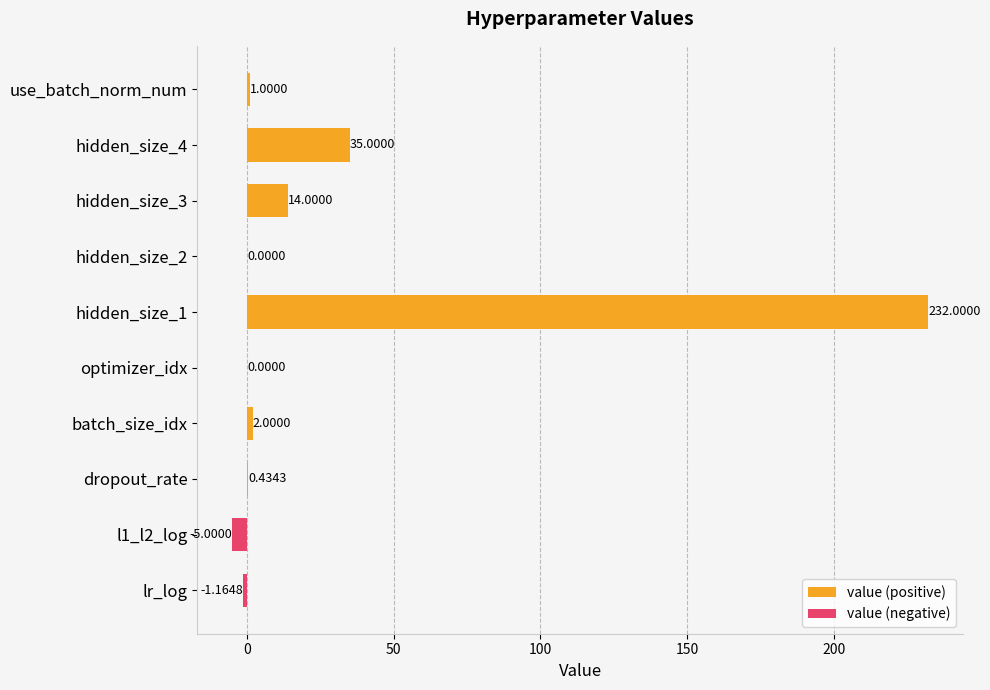

How many bars are there in total?

10